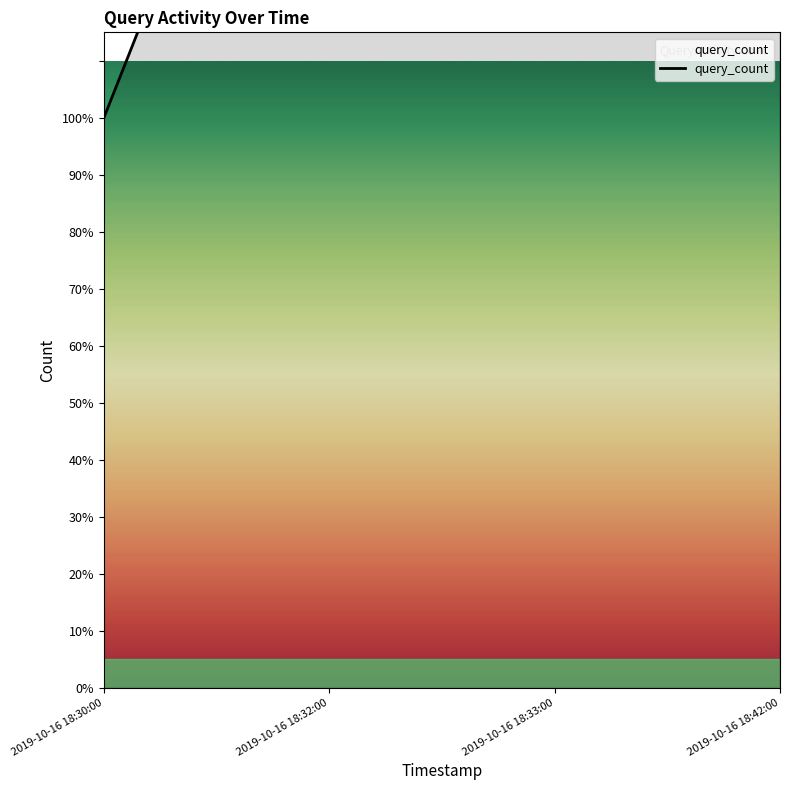

What is the value of the 4th point from the left?

4